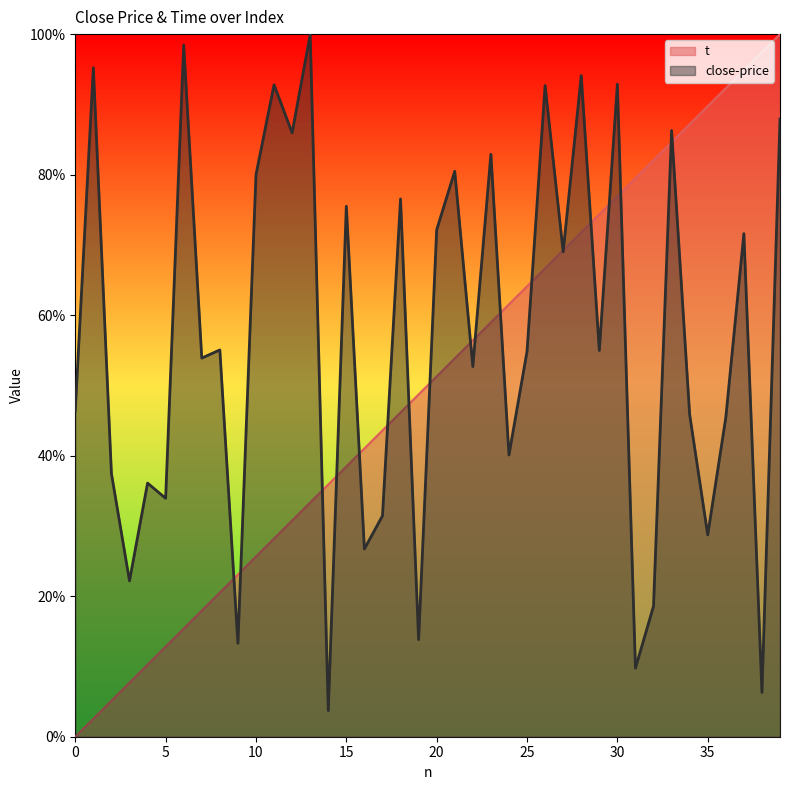

Rank the series at 31 from highest to lowest value.

t, close-price